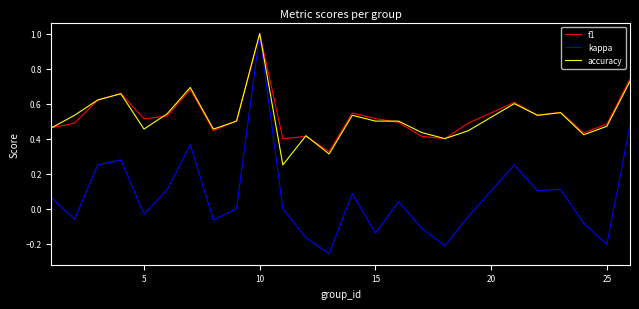

What is the highest value of the accuracy series?

1.0